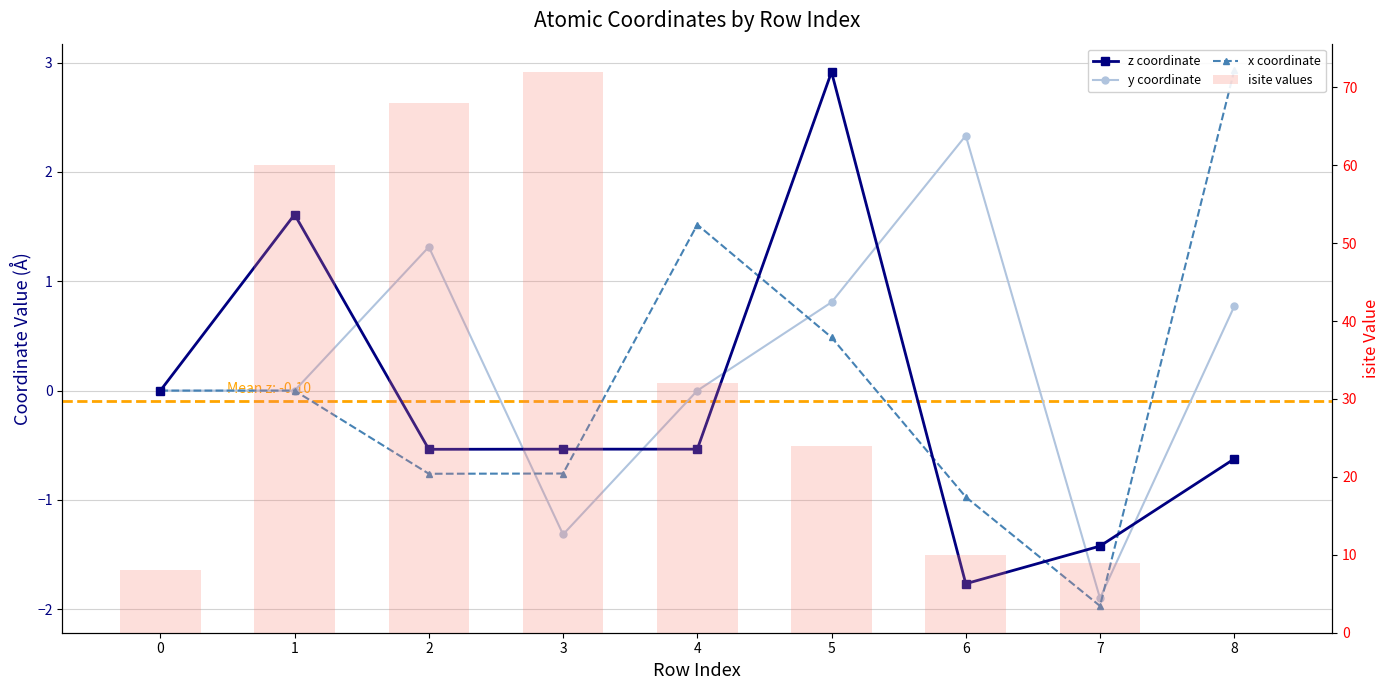

The value of y coordinate at 5 is 0.8. True or false?

True